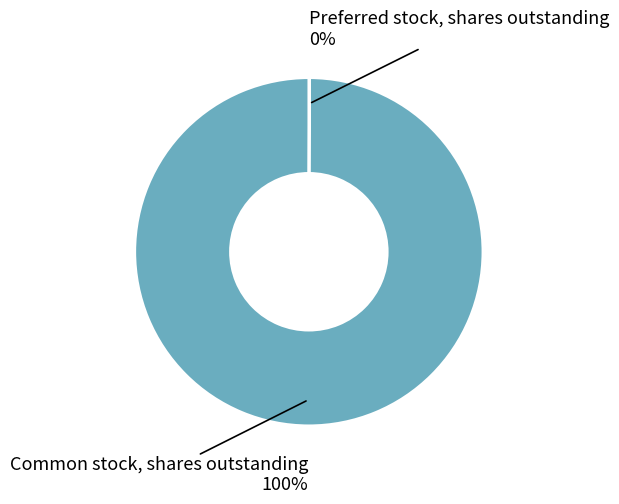

Does any single category account for the majority?

Yes